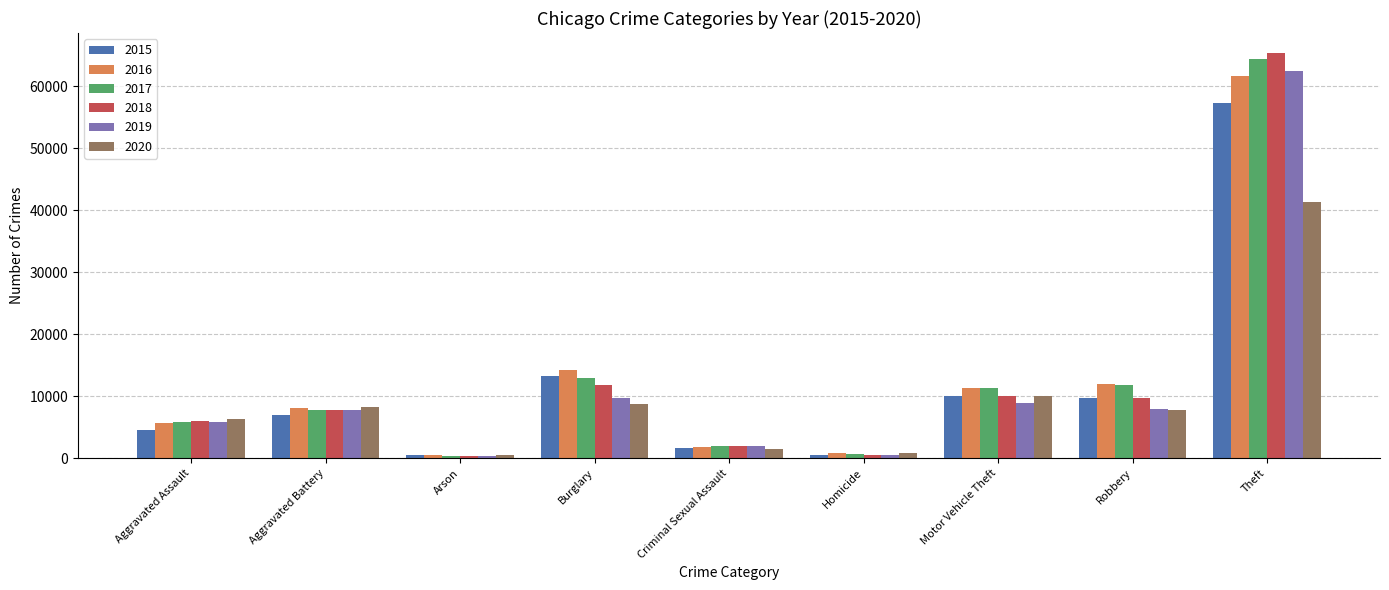

Where is 2017 nearest to the value 32415?

Burglary